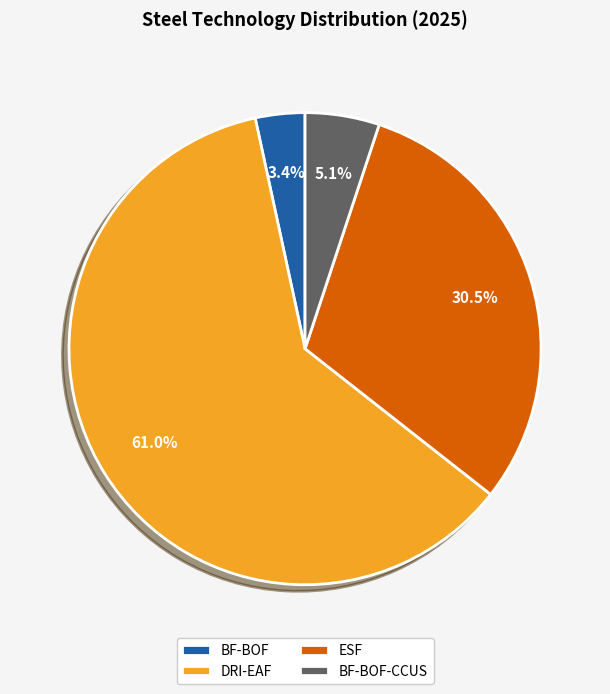

Which category accounts for the majority?

DRI-EAF